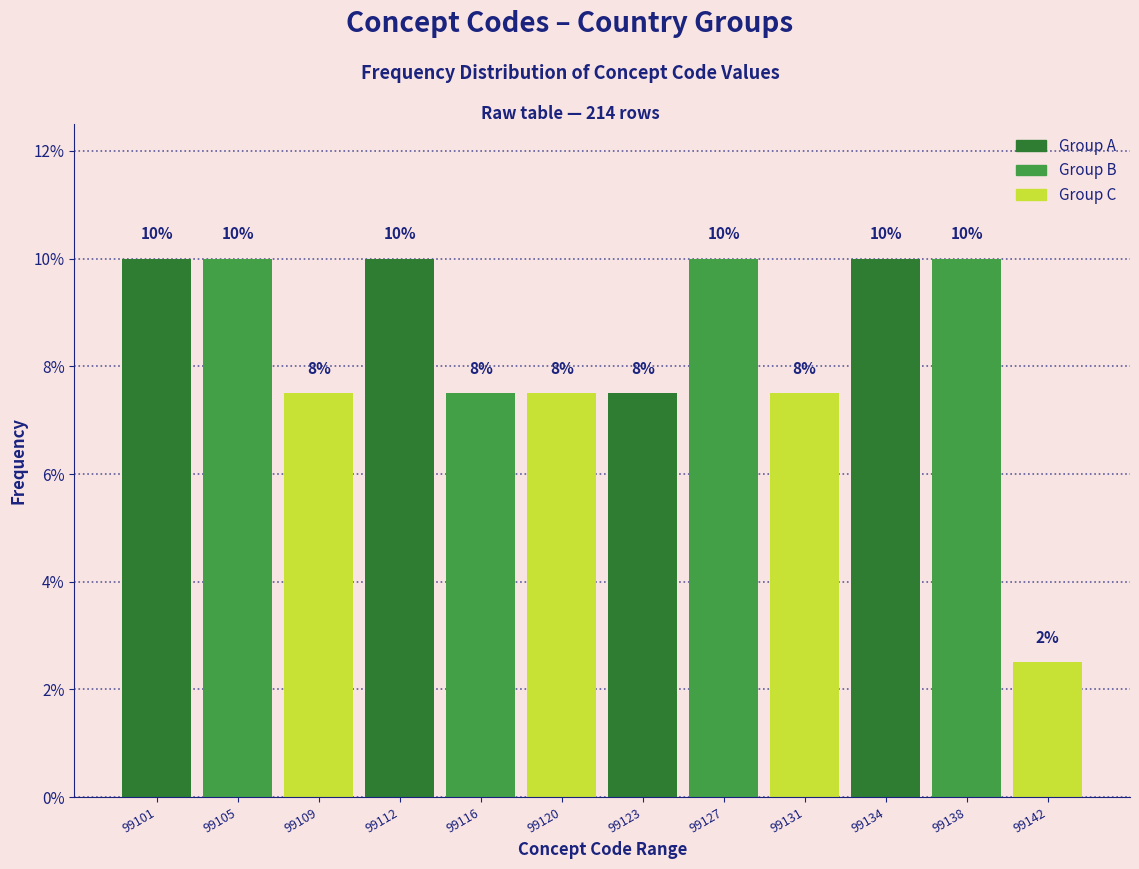

What is the sum of the values at 99142 and 99131?

10.0